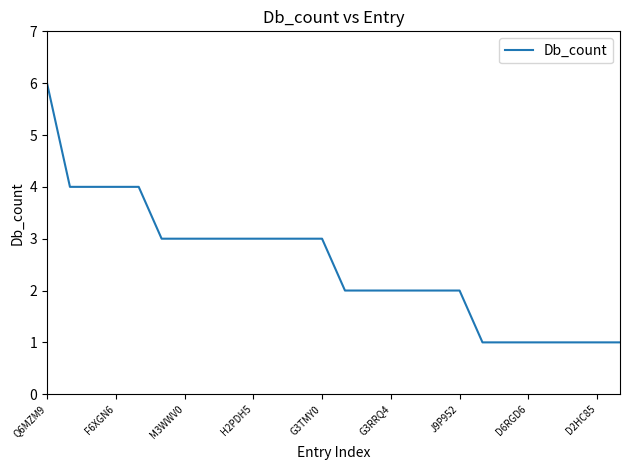

What is the difference between the maximum and minimum values?

5